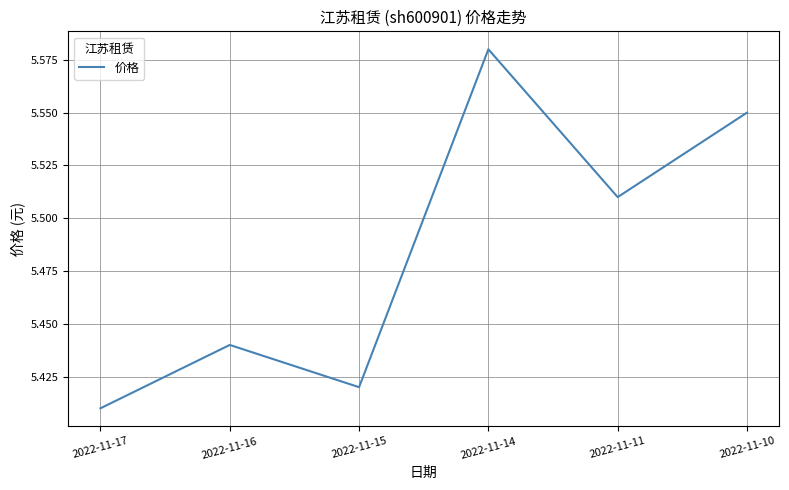

What is the change in value from 2022-11-17 to 2022-11-14?

+0.2